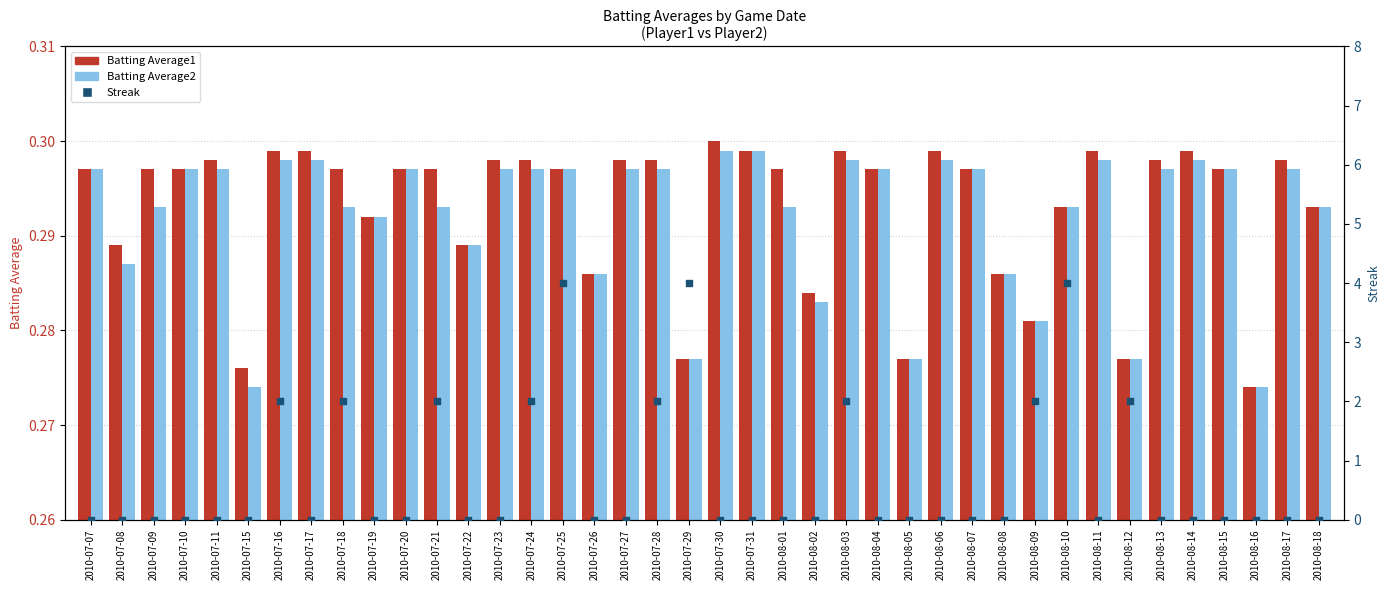

Is the value of Streak at 2010-07-17 greater than the value of Batting Average2 at 2010-07-26?

No